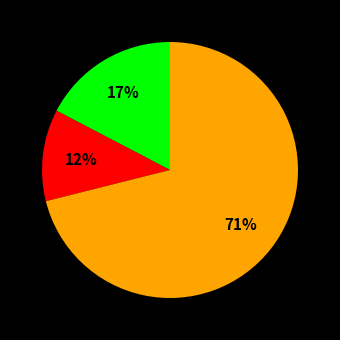

To the nearest percent, what is the difference between the largest and smallest slice percentages?

59%